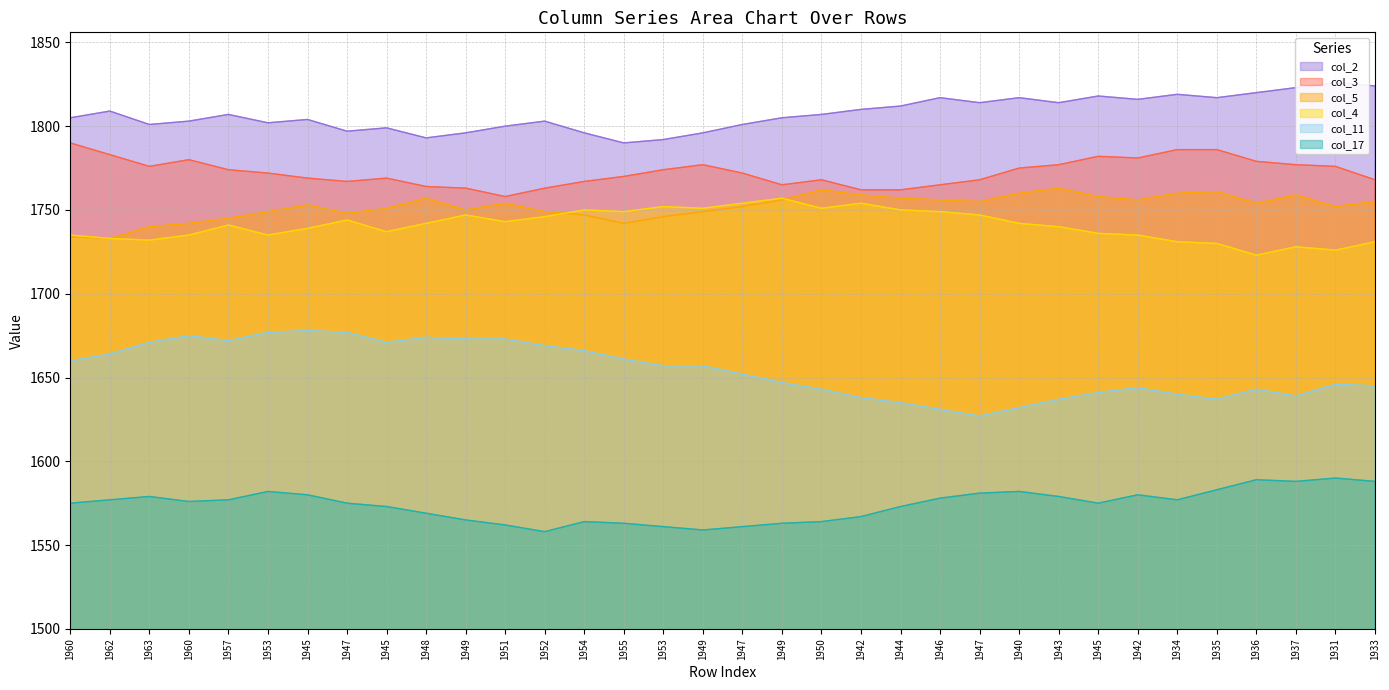

What is the difference between the second highest and second lowest values in the col_3 series?

24